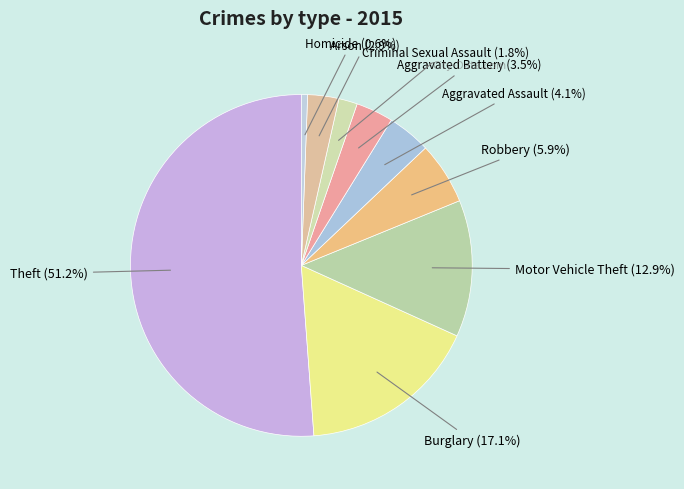

Between Arson and Homicide, which is larger?

Arson